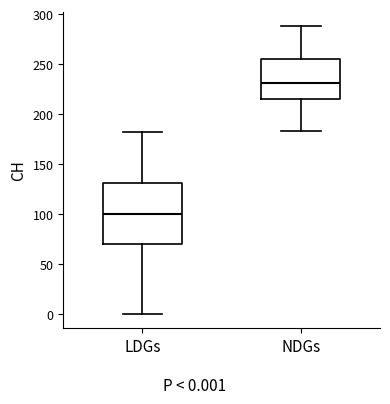

Which box is the tallest, from its lower edge to its upper edge?

LDGs